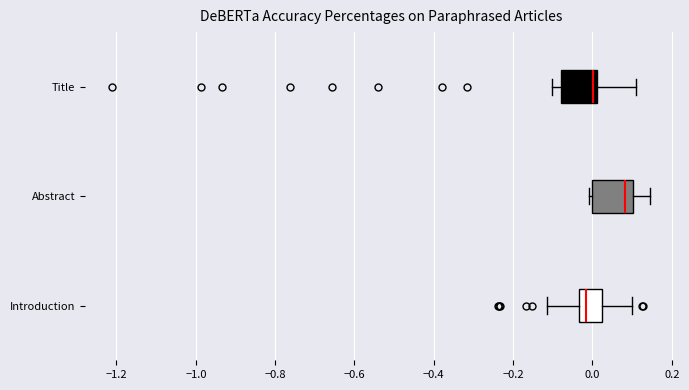

Reading bottom to top, read every box against the x-axis: the position of its median line, the range the box covers, and the ends of its whiskers. The values are not printed on the chart, so give them approximately, as read against the axis.

Introduction: median -0.02, box -0.04 to 0.02, whiskers -0.12 to 0.10
Abstract: median 0.08, box 0.00 to 0.10, whiskers 0.00 (just left of the box's left edge) to 0.14
Title: median 0.00, box -0.08 to 0.02, whiskers -0.10 to 0.12